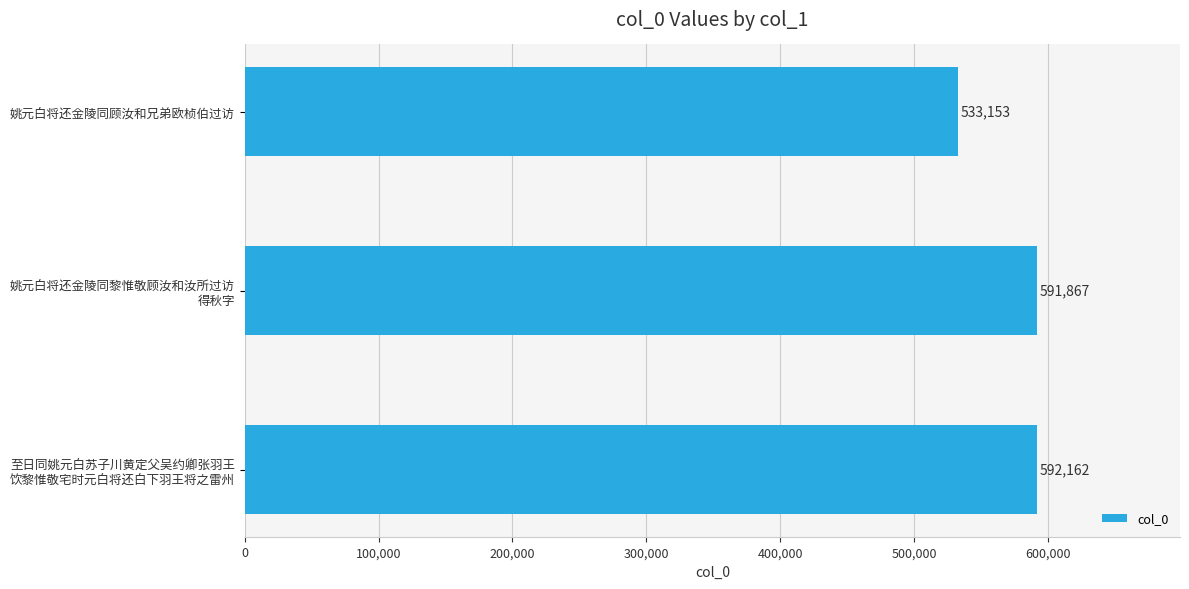

The chart shows a value of 533153 at 姚元白将还金陵同顾汝和兄弟欧桢伯过访. True or false?

True